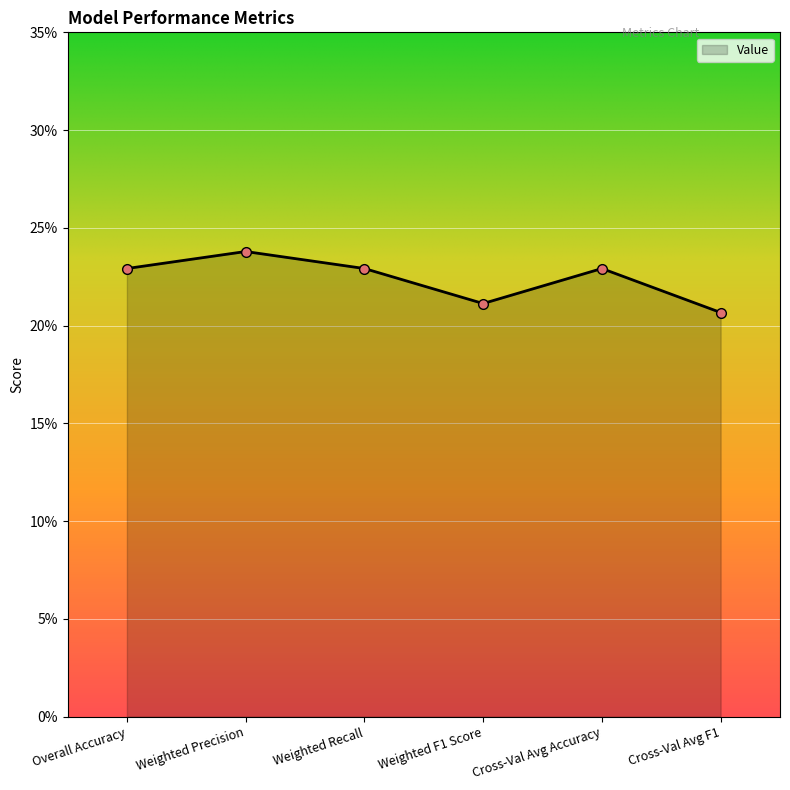

Reading left to right, what are all the values shown in this chart?

0.2	0.2	0.2	0.2	0.2	0.2